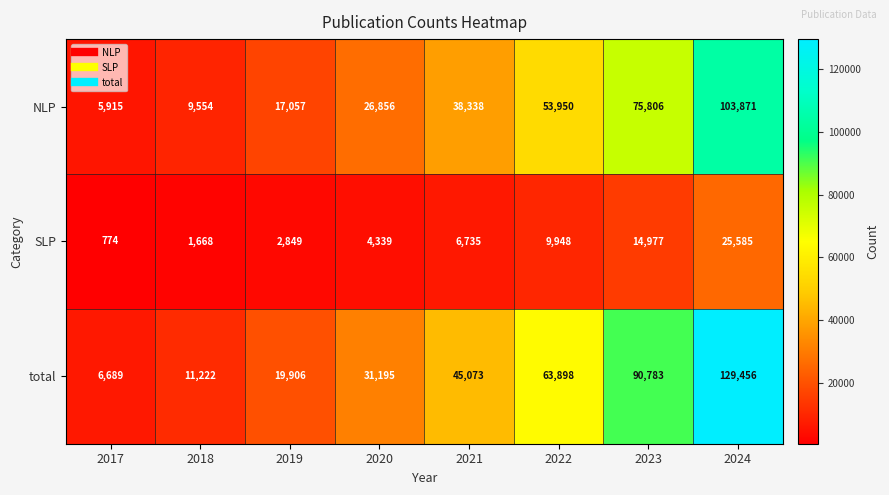

Where is SLP nearest to the value 13179?

2023